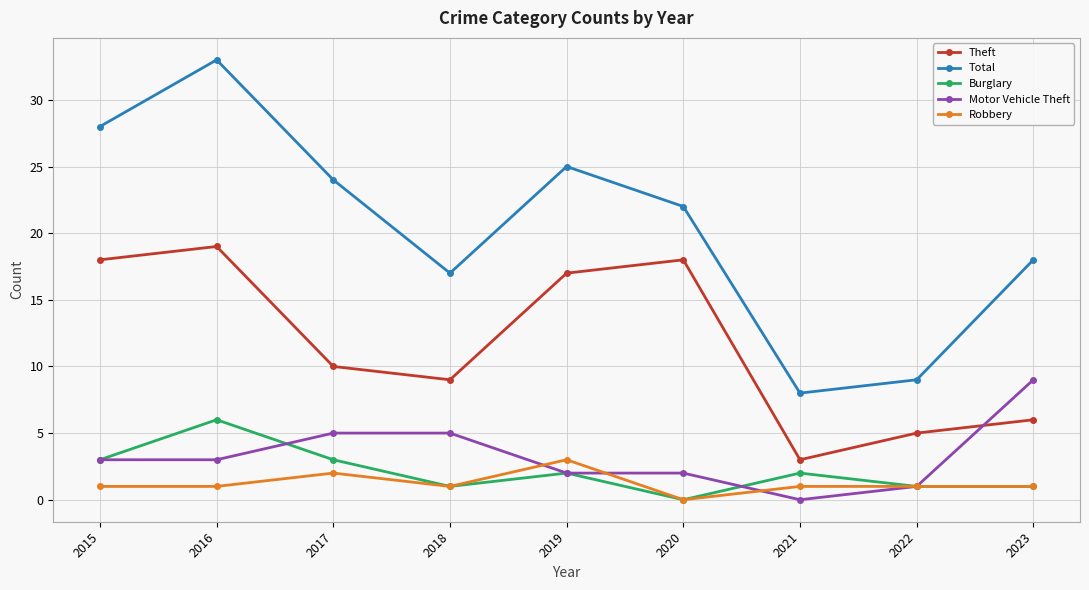

What is the total value across all series at 2018?

33